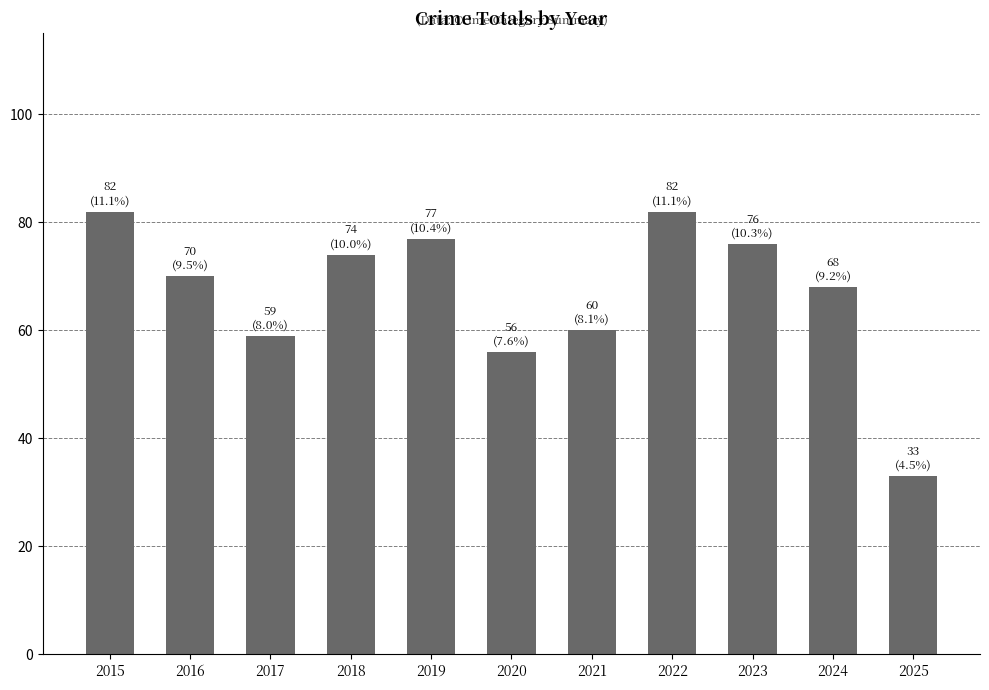

What is the ratio of the value at 2016 to the value at 2017?

1.2